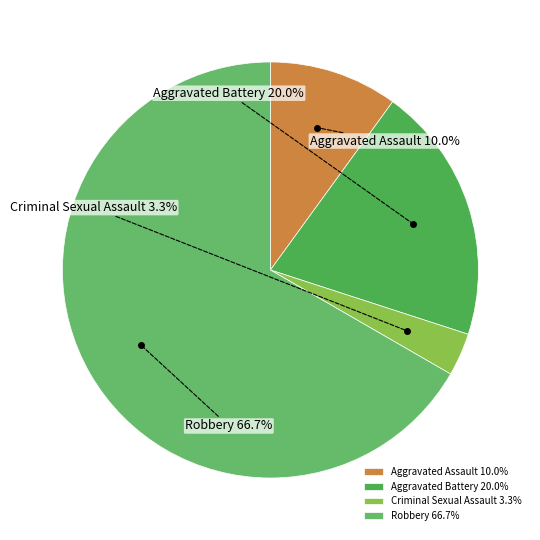

Rank the categories by value from lowest to highest.

Criminal Sexual Assault, Aggravated Assault, Aggravated Battery, Robbery